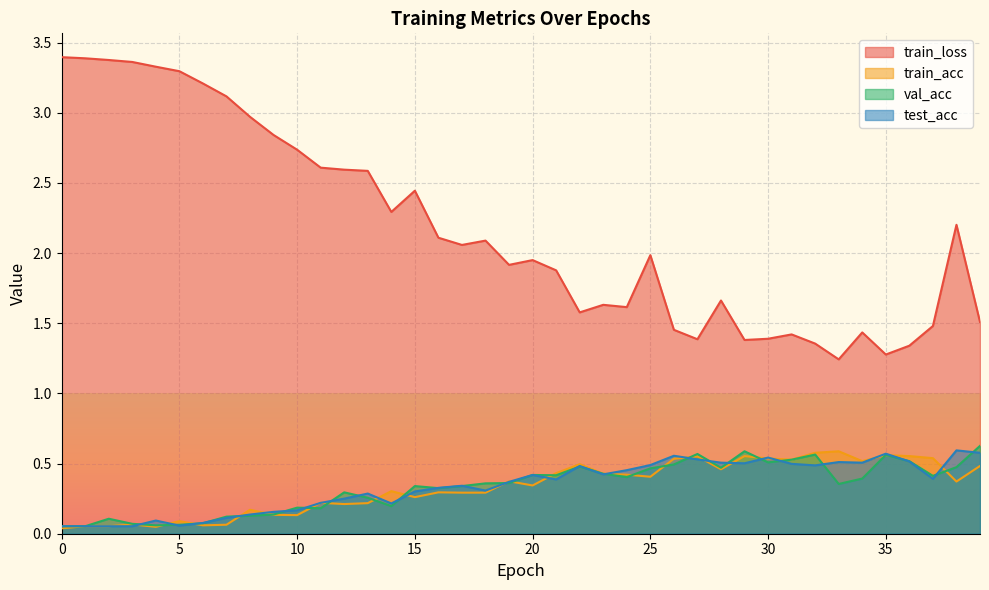

After their last crossing, which series has the higher values: val_acc or train_acc?

val_acc